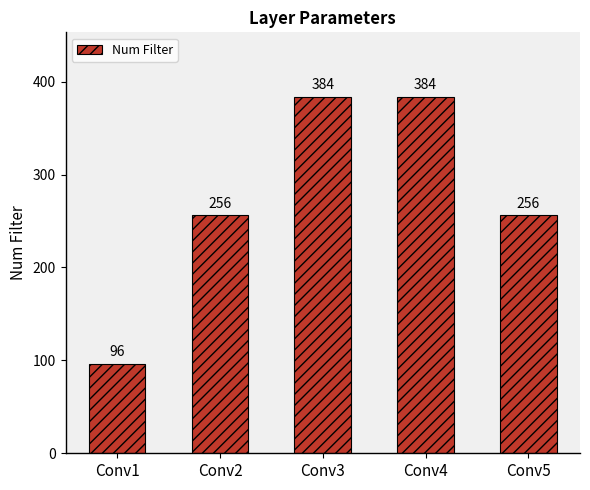

Does the chart contain stacked bars?

No